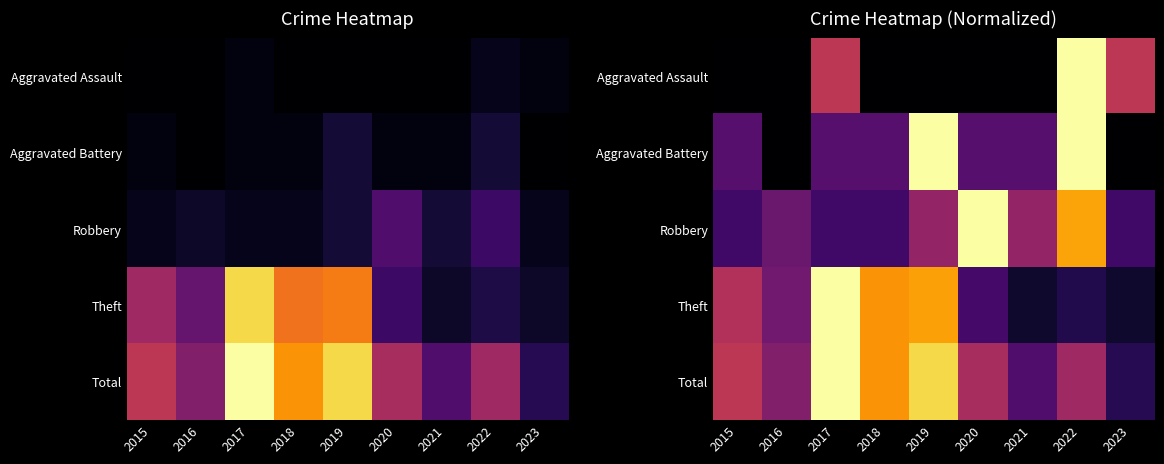

What is the total value across all series at 2015?

1.4